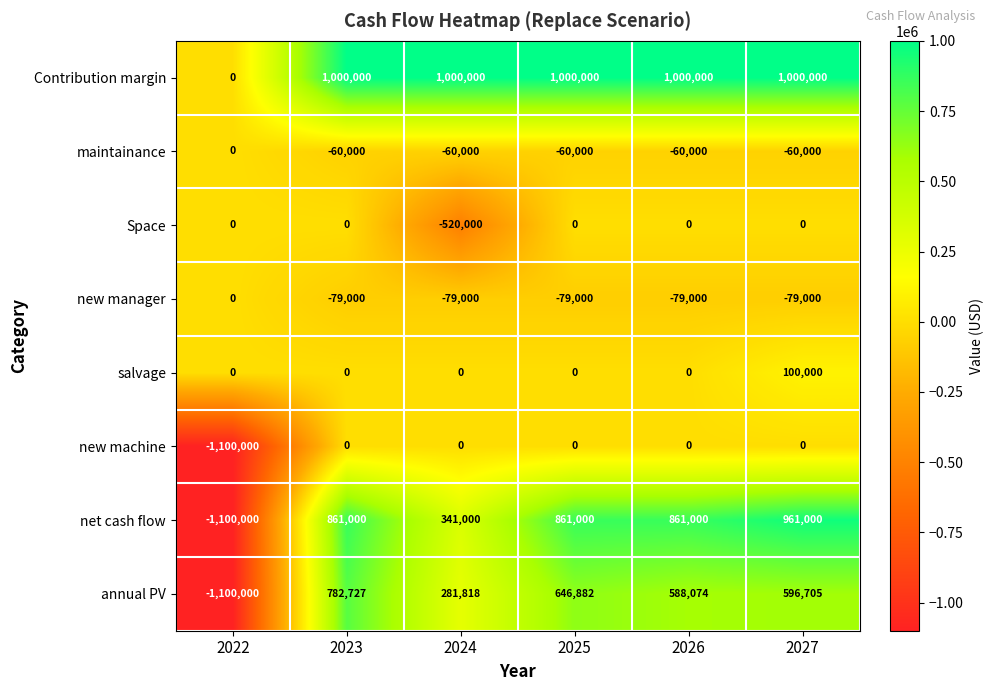

What is the total value across all series at 2022?

-3300000